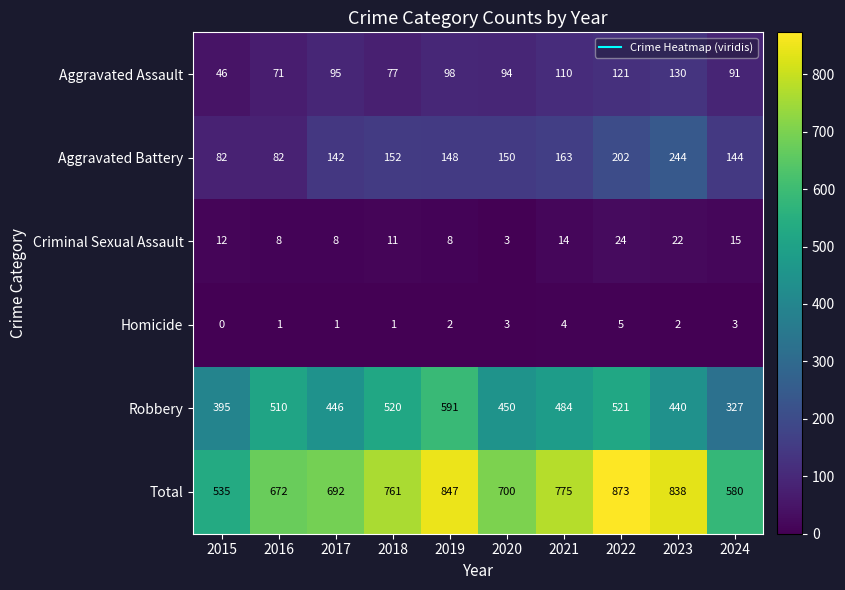

How many data points does each series have?

10